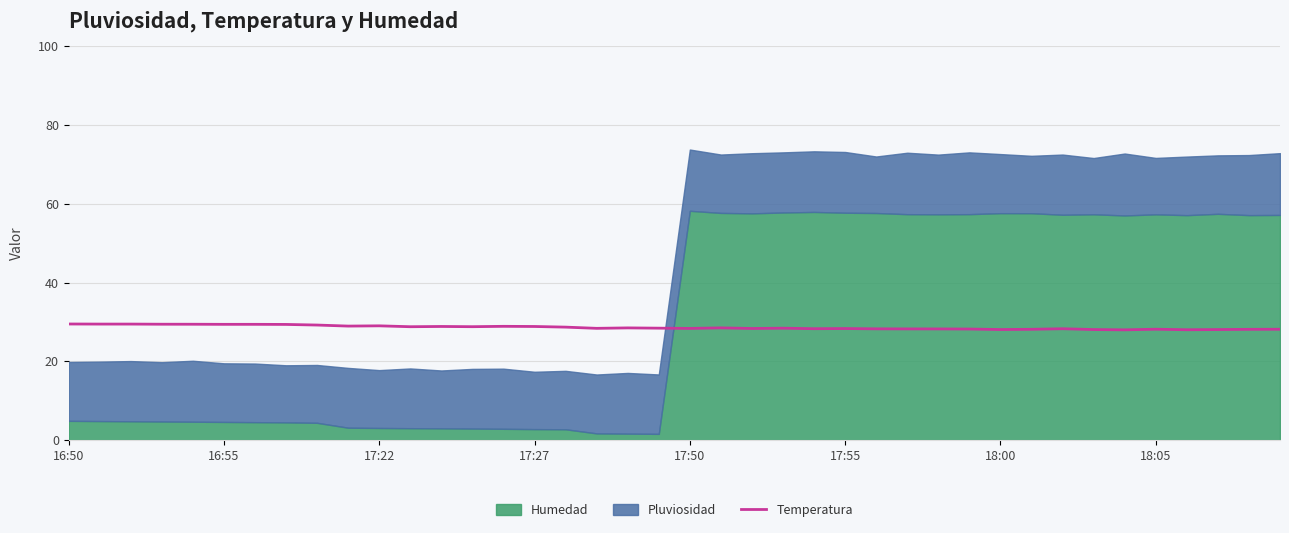

How many interior local valleys (lower than both neighbors) does the data have?

11